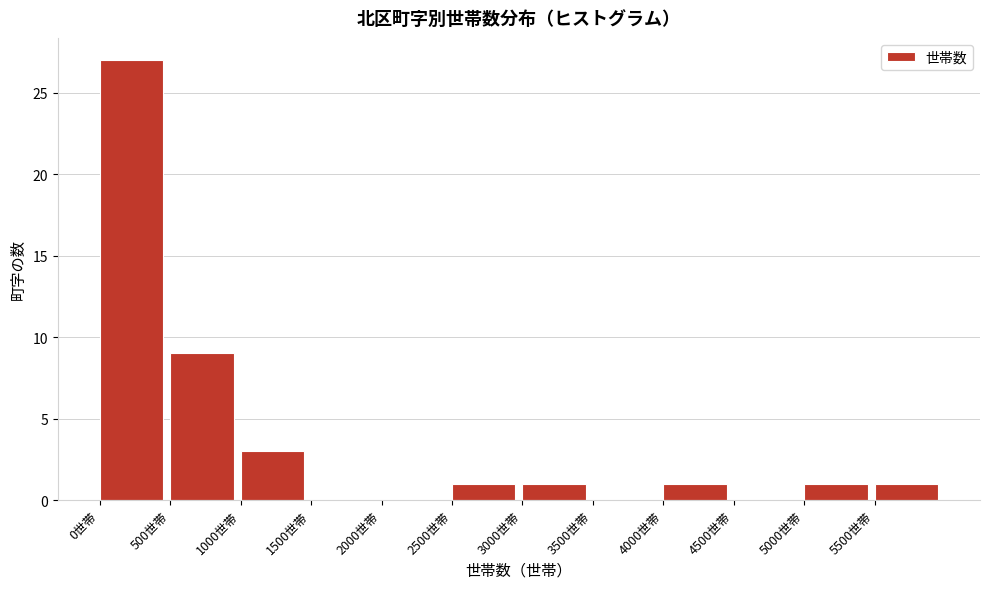

Reading left to right, list every bar in this chart as the range it spans on the x-axis followed by its height. The values are not printed on the chart, so give them approximately, as read against the axis.

0 to 500: 27
500 to 1000: 9
1000 to 1500: 3
1500 to 2000: 0
2000 to 2500: 0
2500 to 3000: 1
3000 to 3500: 1
3500 to 4000: 0
4000 to 4500: 1
4500 to 5000: 0
5000 to 5500: 1
5500 to 6000: 1